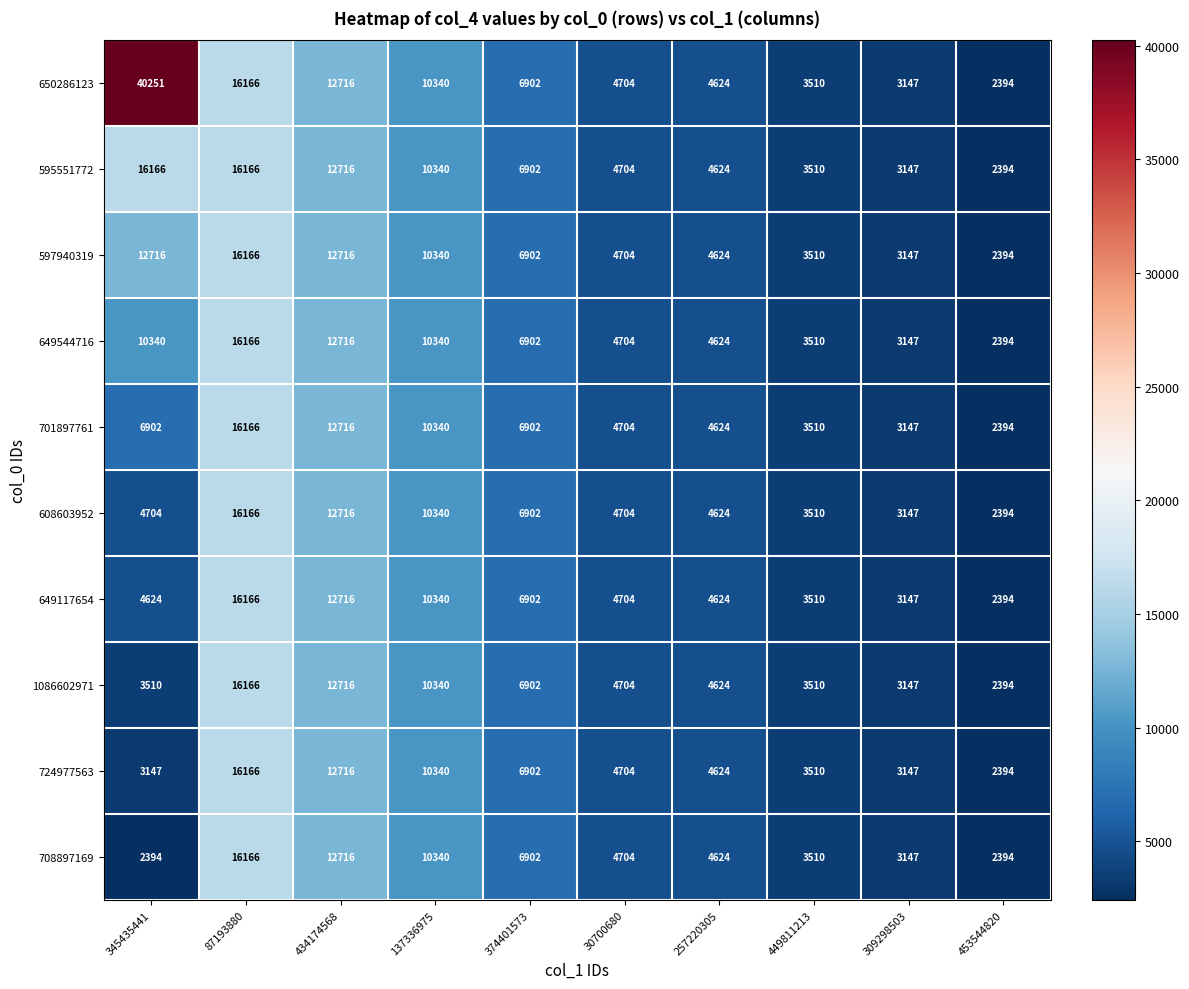

What is the difference between the 597940319 values at 449811213 and 374401573?

3392